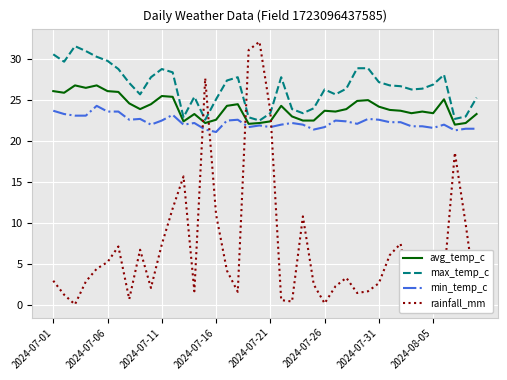

Which series has the widest spread of values?

rainfall_mm